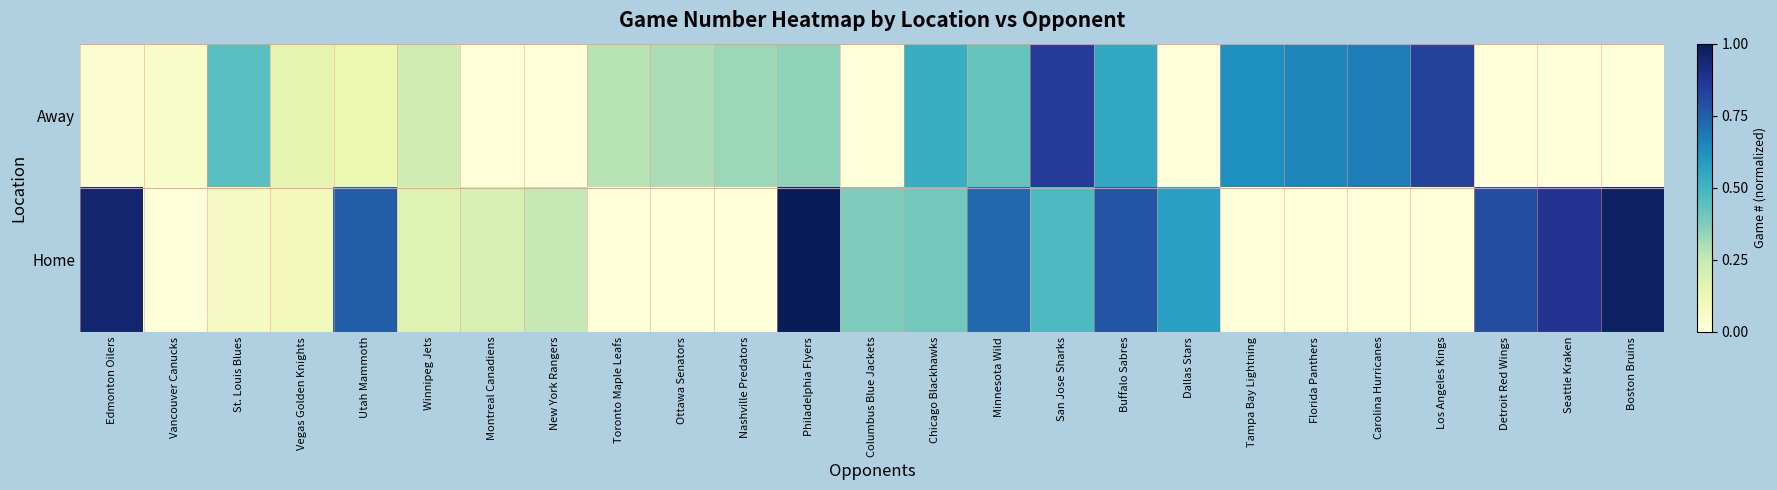

Reading right to left, list all the values displayed in this chart.

Away: Boston Bruins=0.0	Seattle Kraken=0.0	Detroit Red Wings=0.0	Los Angeles Kings=0.8	Carolina Hurricanes=0.7	Florida Panthers=0.7	Tampa Bay Lightning=0.6	Dallas Stars=0.0	Buffalo Sabres=0.6	San Jose Sharks=0.8	Minnesota Wild=0.4	Chicago Blackhawks=0.5	Columbus Blue Jackets=0.0	Philadelphia Flyers=0.3	Nashville Predators=0.3	Ottawa Senators=0.3	Toronto Maple Leafs=0.3	New York Rangers=0.0	Montreal Canadiens=0.0	Winnipeg Jets=0.2	Utah Mammoth=0.1	Vegas Golden Knights=0.1	St. Louis Blues=0.5	Vancouver Canucks=0.1	Edmonton Oilers=0.0
Home: Boston Bruins=1.0	Seattle Kraken=0.9	Detroit Red Wings=0.8	Los Angeles Kings=0.0	Carolina Hurricanes=0.0	Florida Panthers=0.0	Tampa Bay Lightning=0.0	Dallas Stars=0.6	Buffalo Sabres=0.8	San Jose Sharks=0.5	Minnesota Wild=0.7	Chicago Blackhawks=0.4	Columbus Blue Jackets=0.4	Philadelphia Flyers=1.0	Nashville Predators=0.0	Ottawa Senators=0.0	Toronto Maple Leafs=0.0	New York Rangers=0.2	Montreal Canadiens=0.2	Winnipeg Jets=0.2	Utah Mammoth=0.8	Vegas Golden Knights=0.1	St. Louis Blues=0.1	Vancouver Canucks=0.0	Edmonton Oilers=0.9